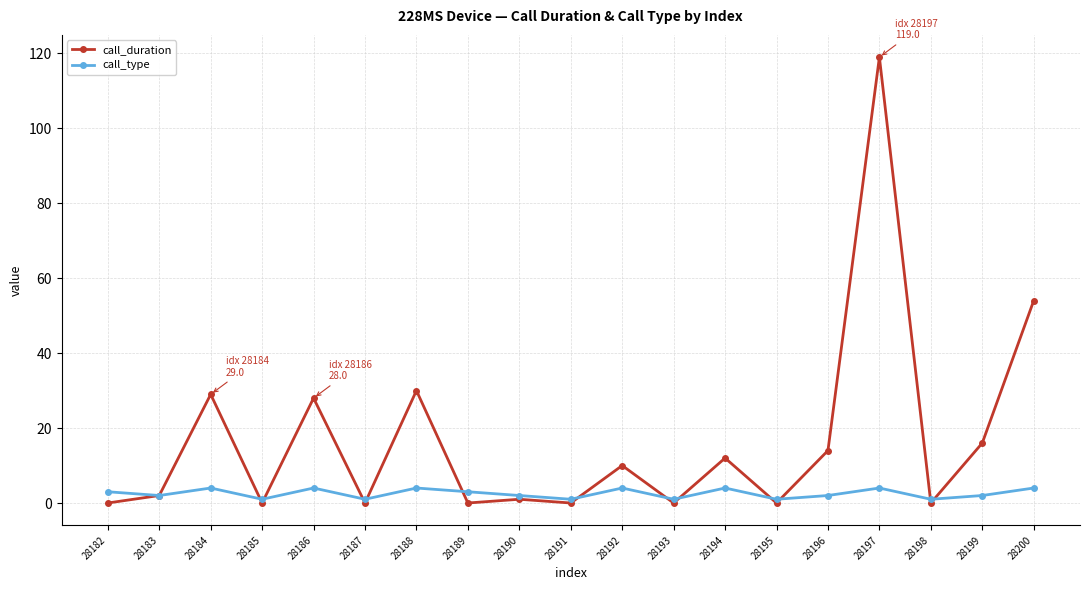

What is the value of the call_duration point at the 7th from the left?

30